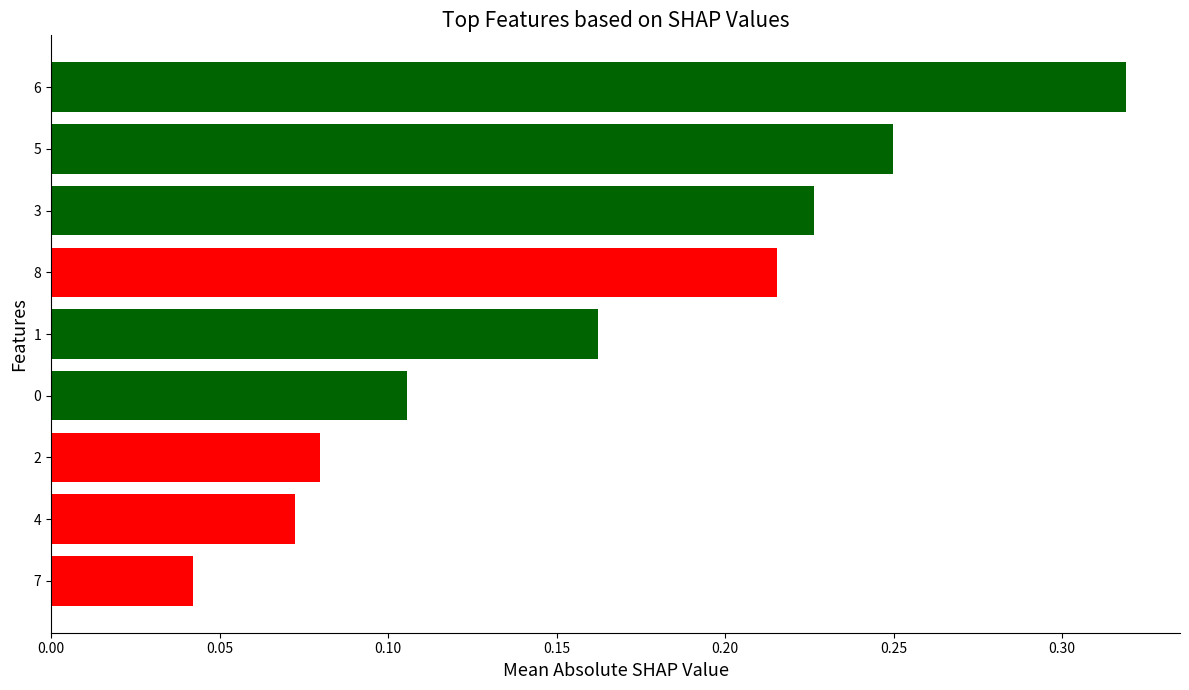

The chart shows a value of 0.3 at 3. True or false?

False